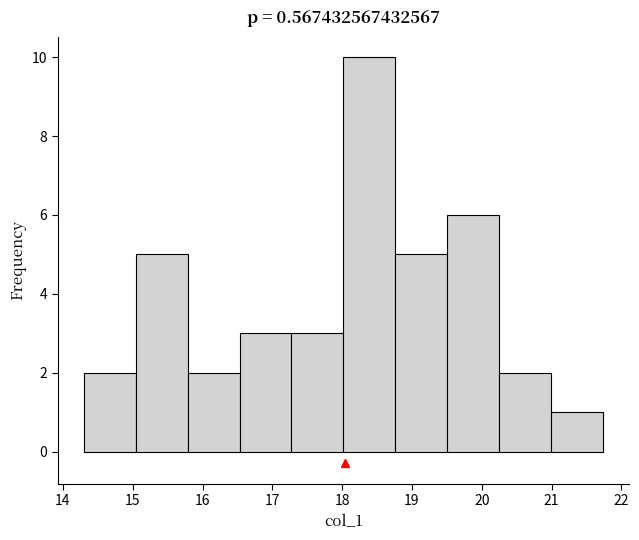

Which range on the x-axis has the tallest bar?

18.0 to 18.8